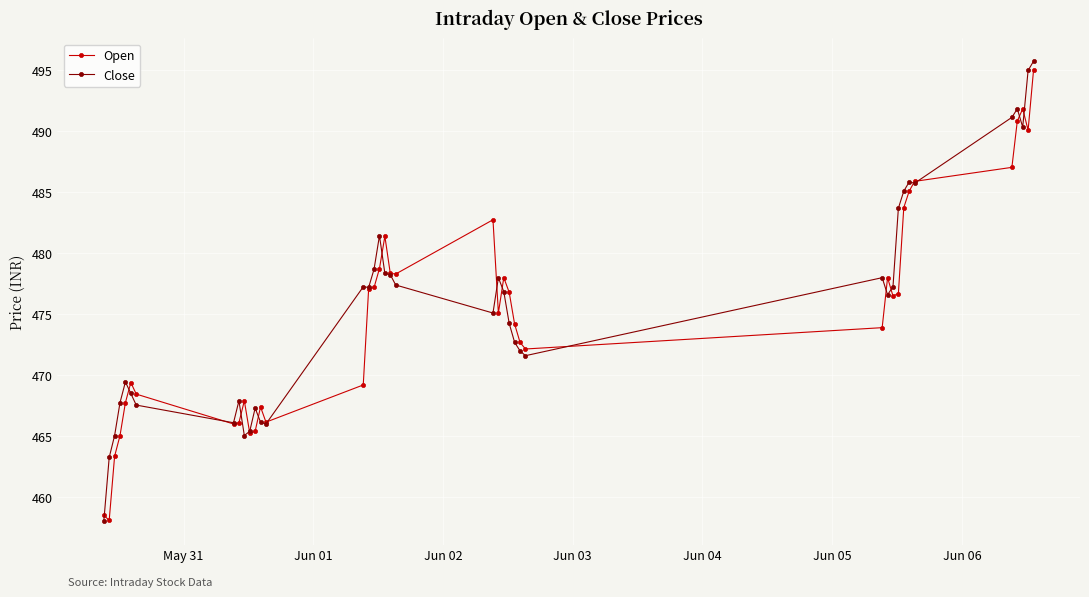

True or false: Open has more than 1 points higher than both neighbors.

True